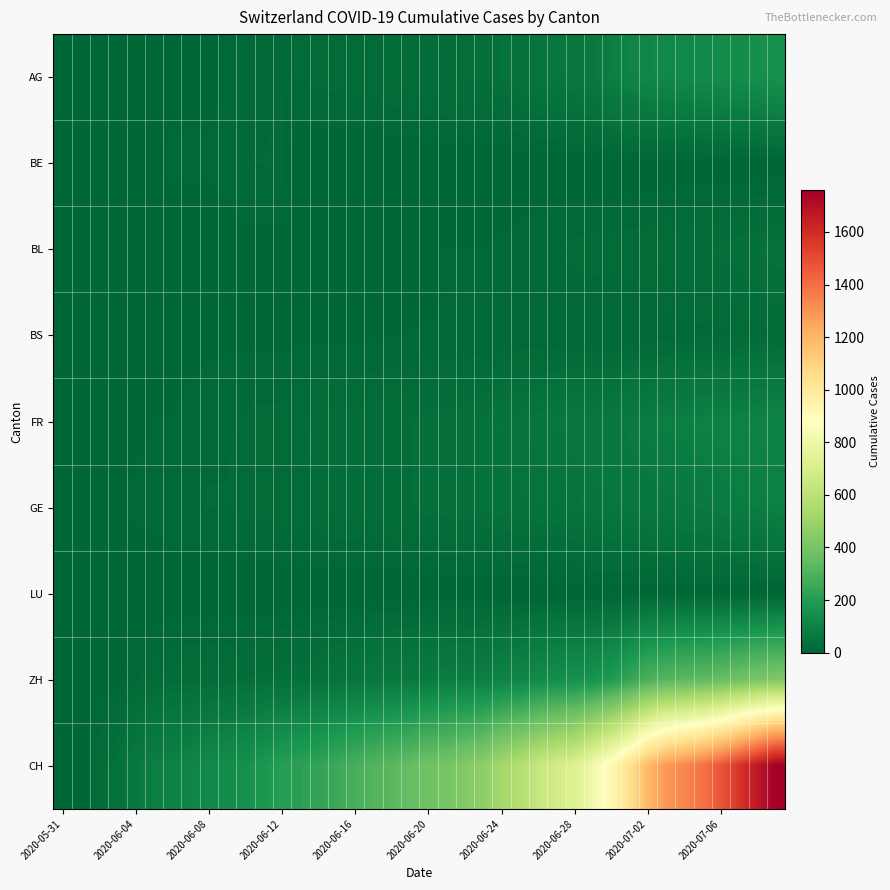

Which series has the largest range (max minus min)?

CH